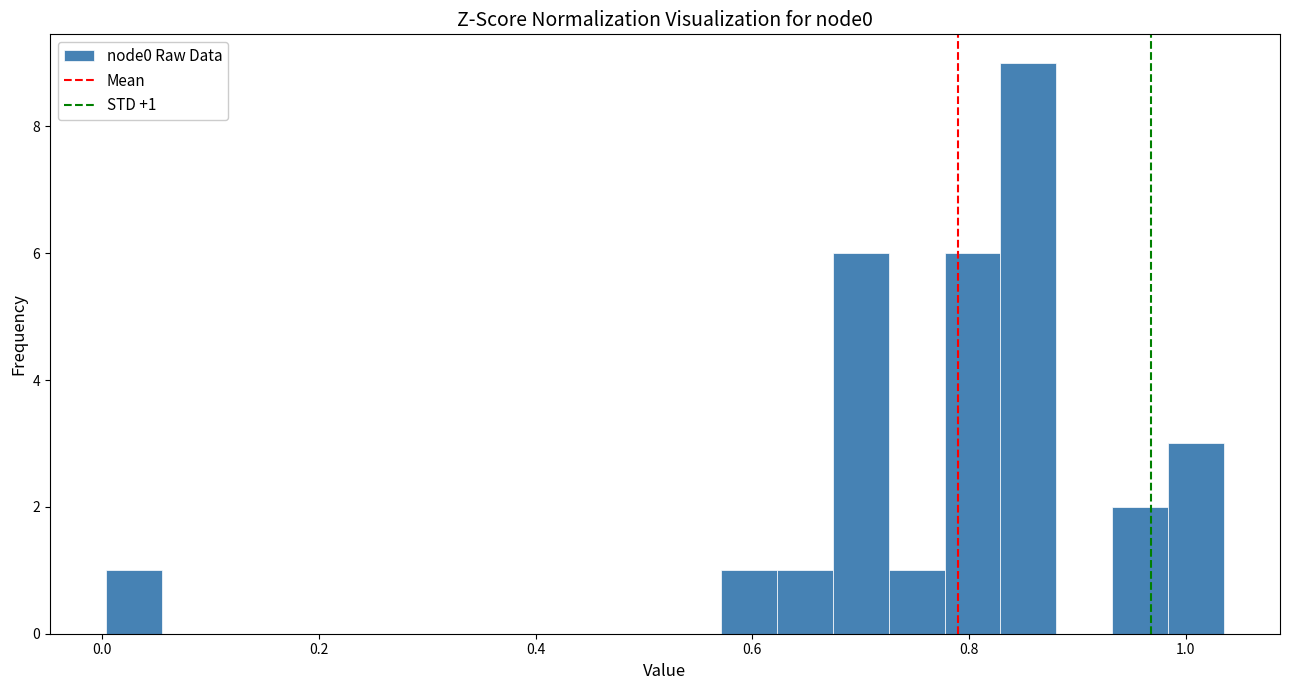

Read against the x-axis, roughly where is the centre of the tallest bar?

0.86